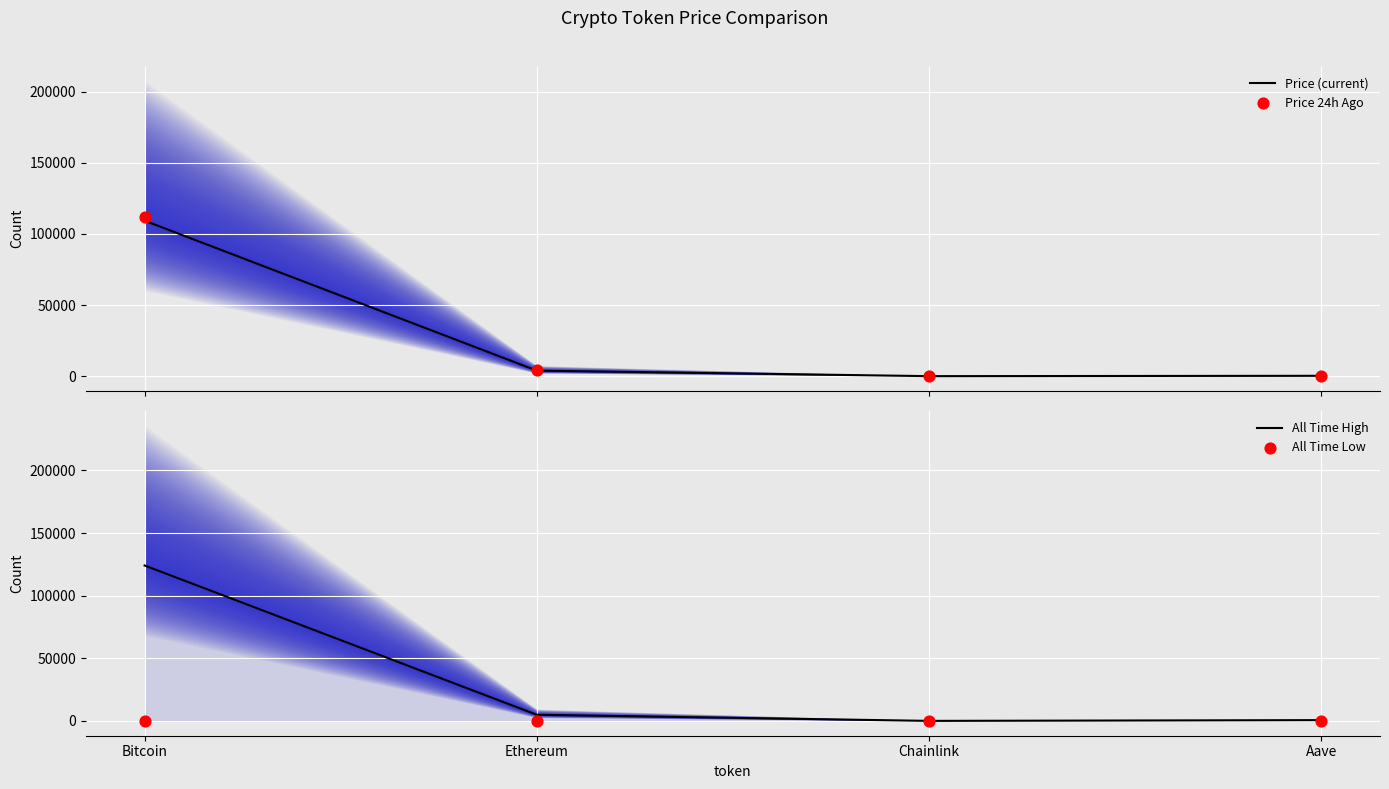

Which series contains the highest Y value?

All Time High